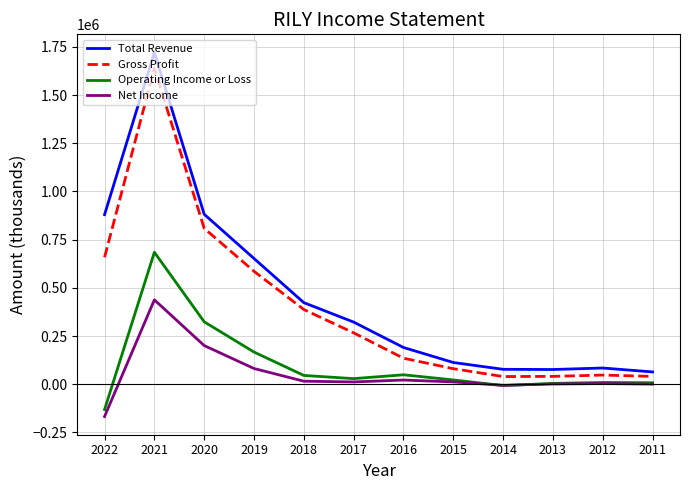

What is the average value of the Net Income series?

50942